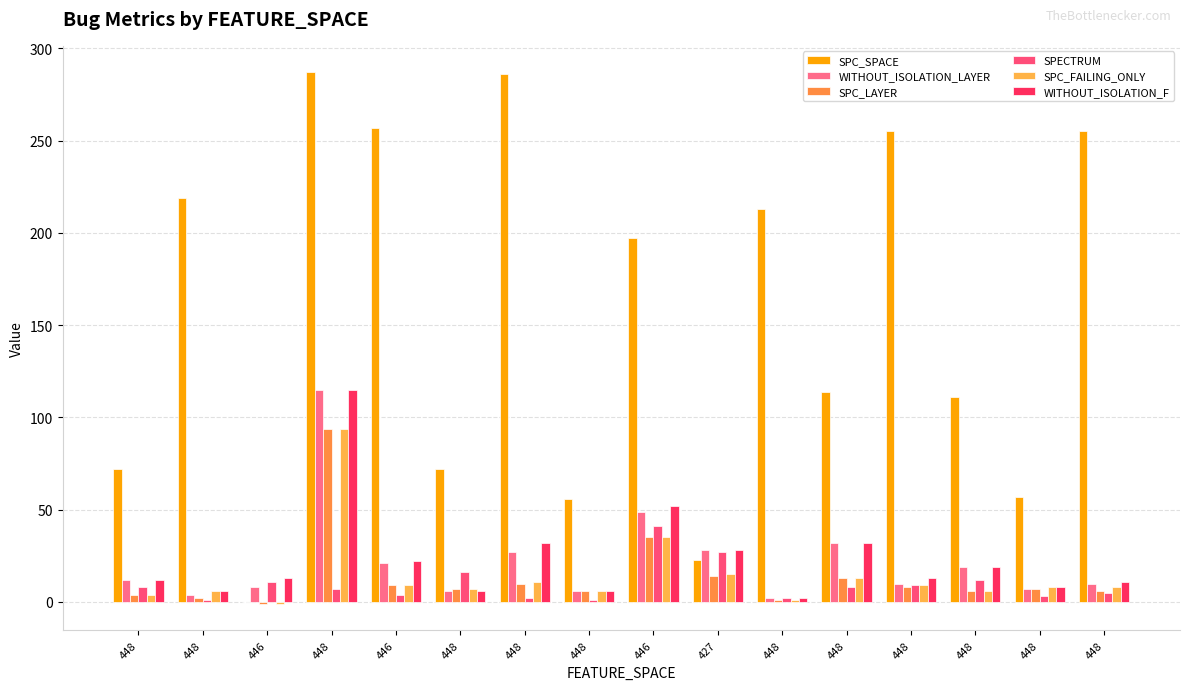

What is the difference between the maximum and minimum values in the WITHOUT_ISOLATION_LAYER series?

113